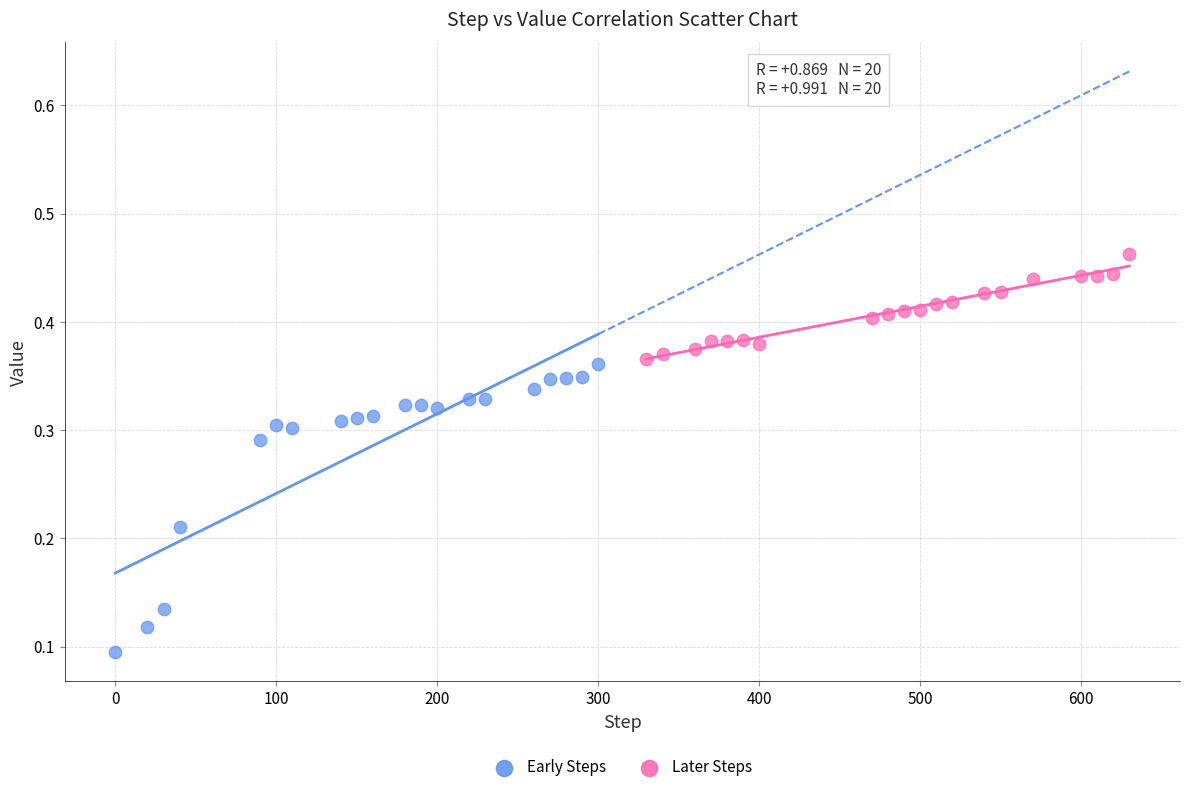

Which series reaches the maximum Y coordinate?

Later Steps